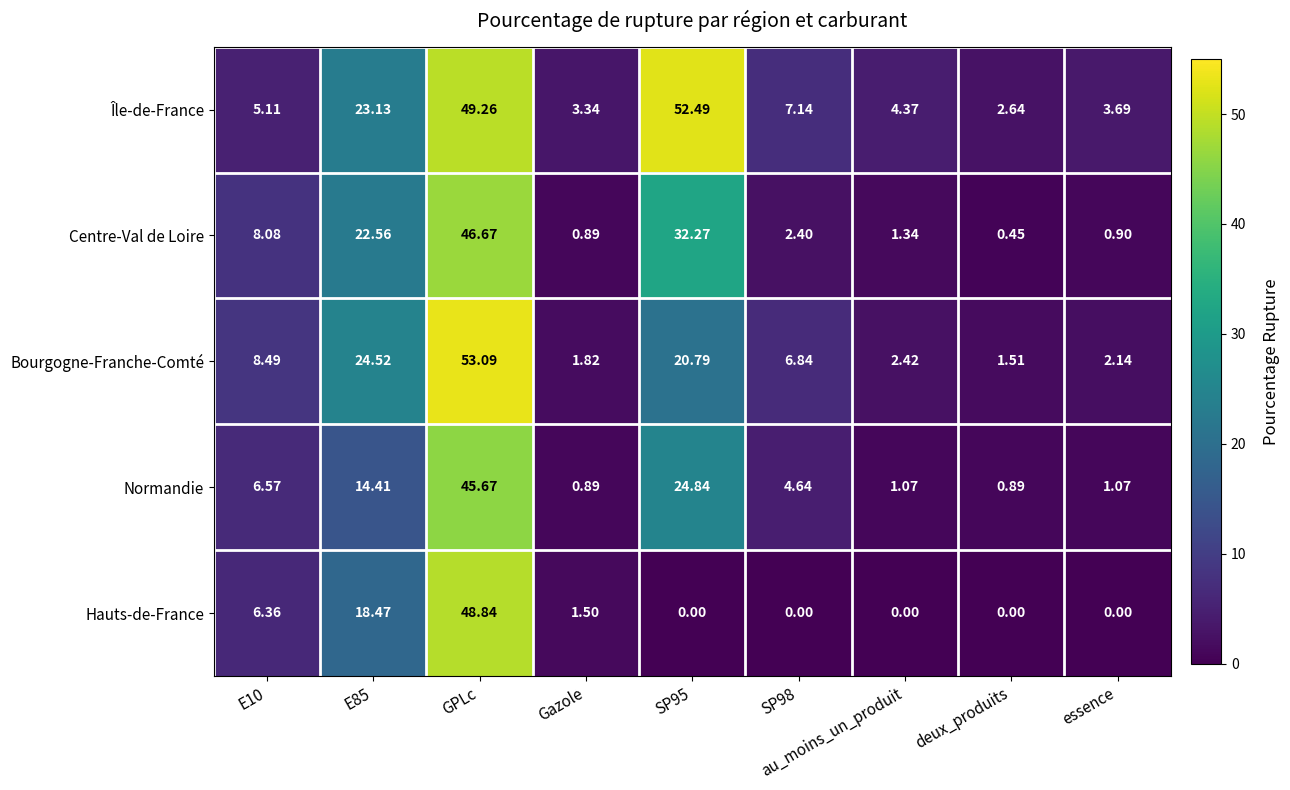

Which series has the largest total across all categories?

Île-de-France